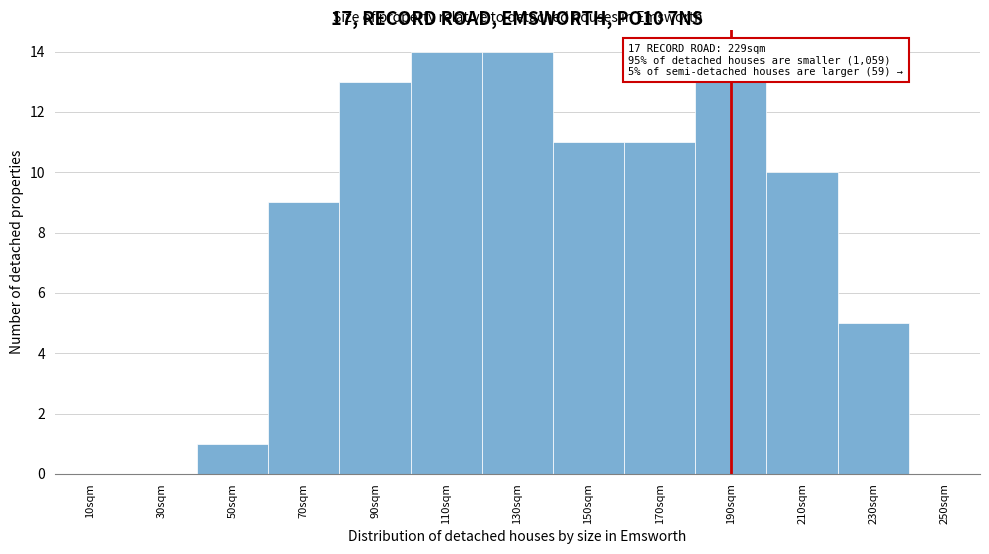

Reading right to left, extract all data points from this chart.

250sqm=0	230sqm=5	210sqm=10	190sqm=13	170sqm=11	150sqm=11	130sqm=14	110sqm=14	90sqm=13	70sqm=9	50sqm=1	30sqm=0	10sqm=0